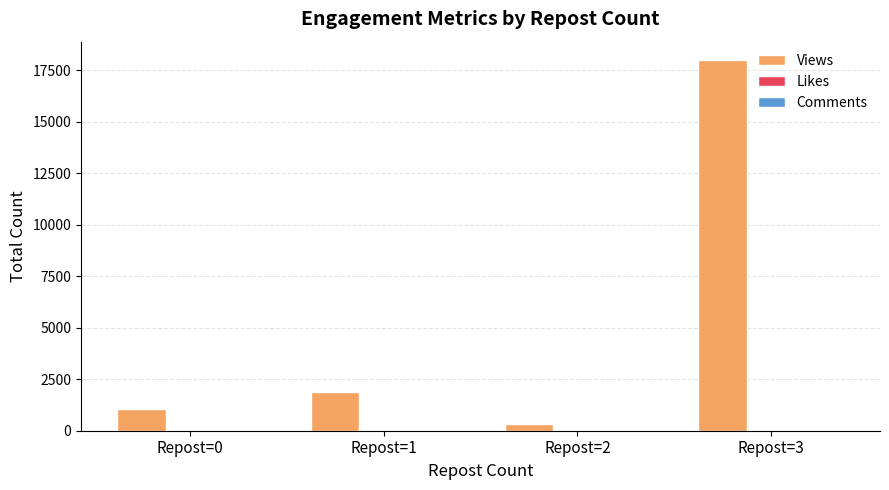

Which series changed the most between Repost=0 and Repost=3?

Views